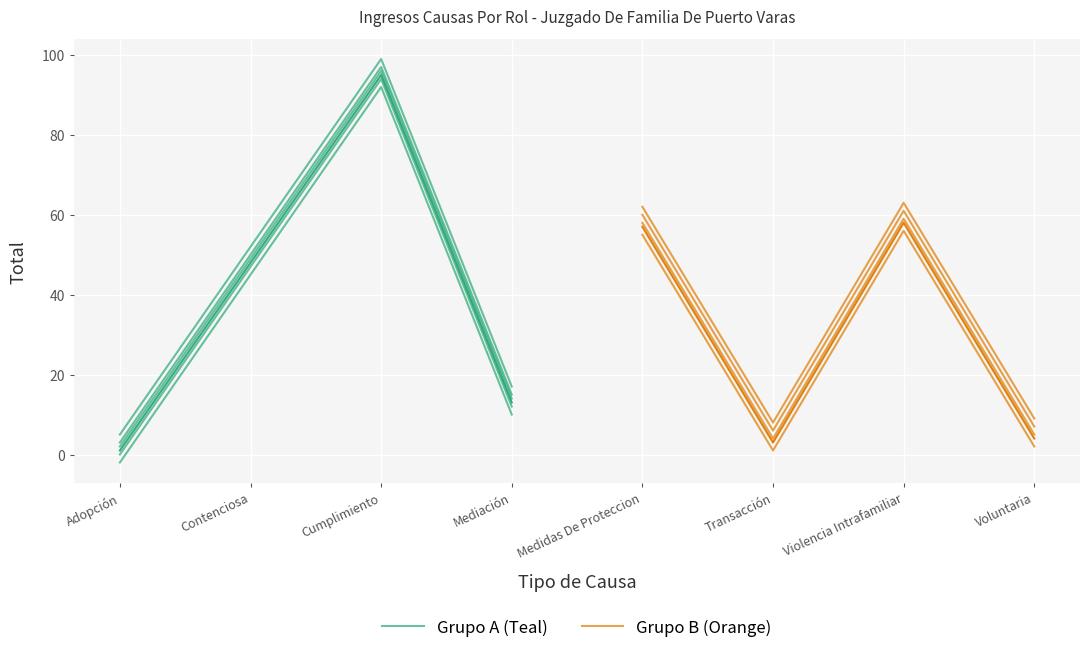

What is the difference between the maximum and minimum values in the Grupo A (Teal) series?

94